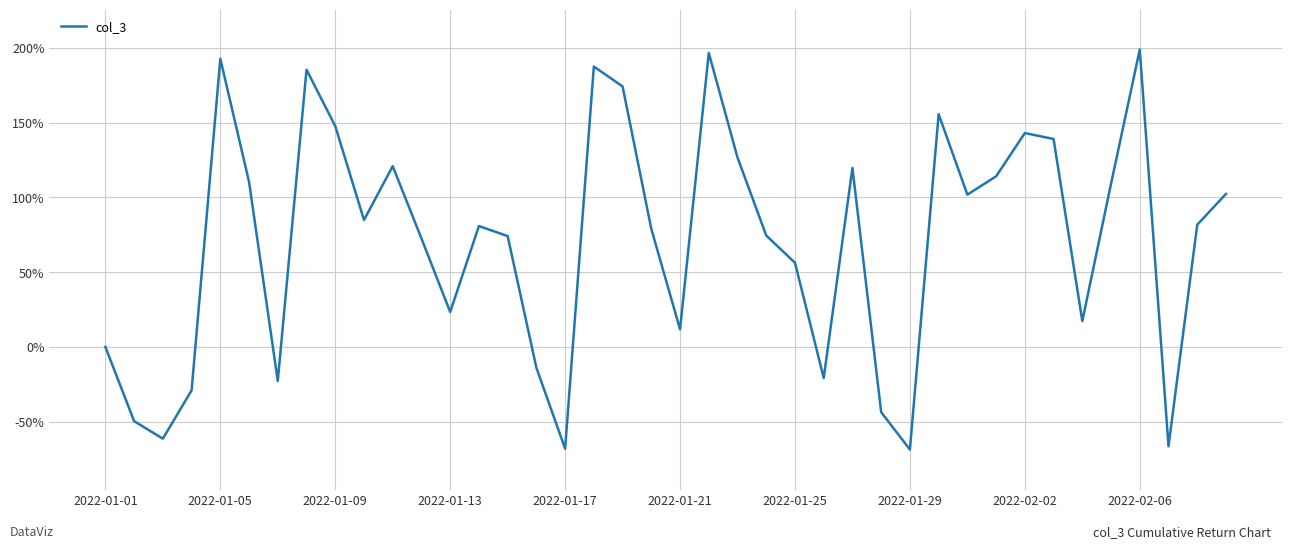

Does the chart display data point markers on the line(s)?

No